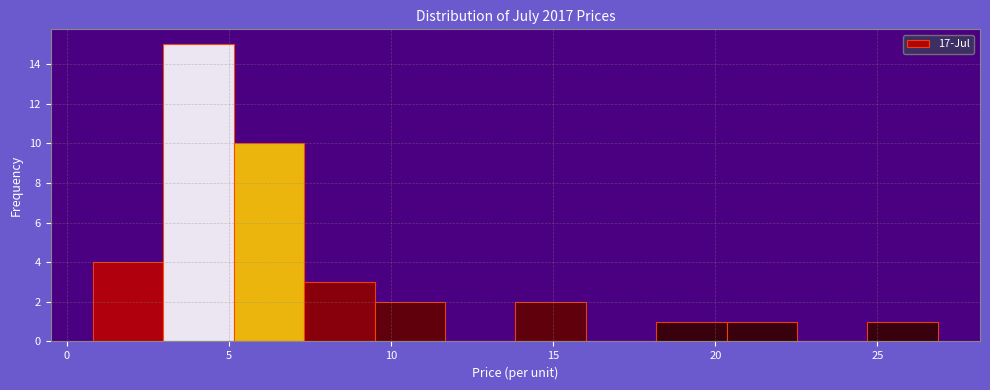

Reading left to right, transcribe this chart: for each bar, give the range it covers on the x-axis and its height. Neither the bar edges nor the heights are printed on the chart, so give them approximately, as read against the axes.

1.0 to 3.0: 4
3.0 to 5.0: 15
5.0 to 7.5: 10
7.5 to 9.5: 3
9.5 to 11.5: 2
11.5 to 14.0: 0
14.0 to 16.0: 2
16.0 to 18.0: 0
18.0 to 20.5: 1
20.5 to 22.5: 1
22.5 to 24.5: 0
24.5 to 27.0: 1